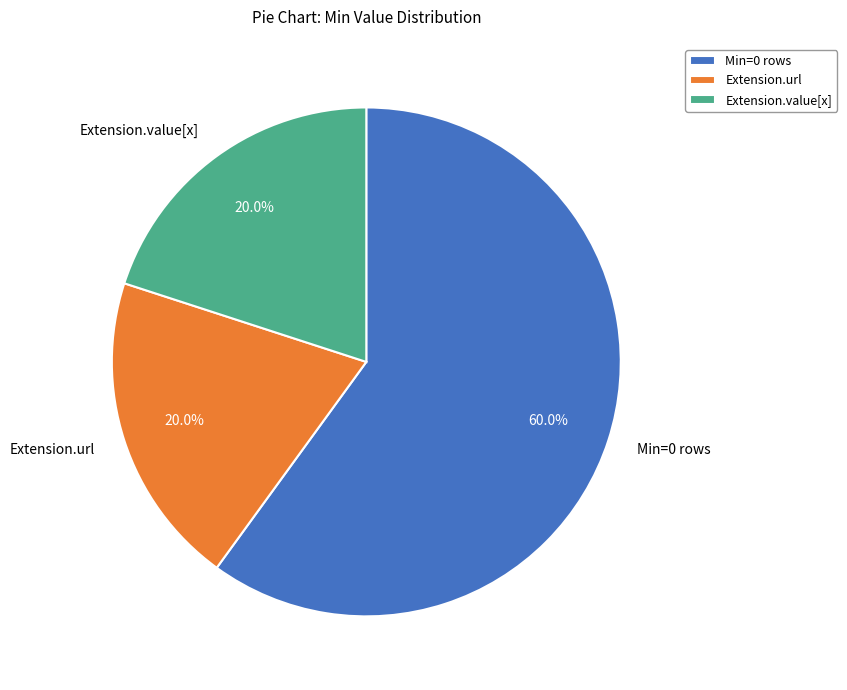

Which category has the biggest portion of the pie?

Min=0 rows